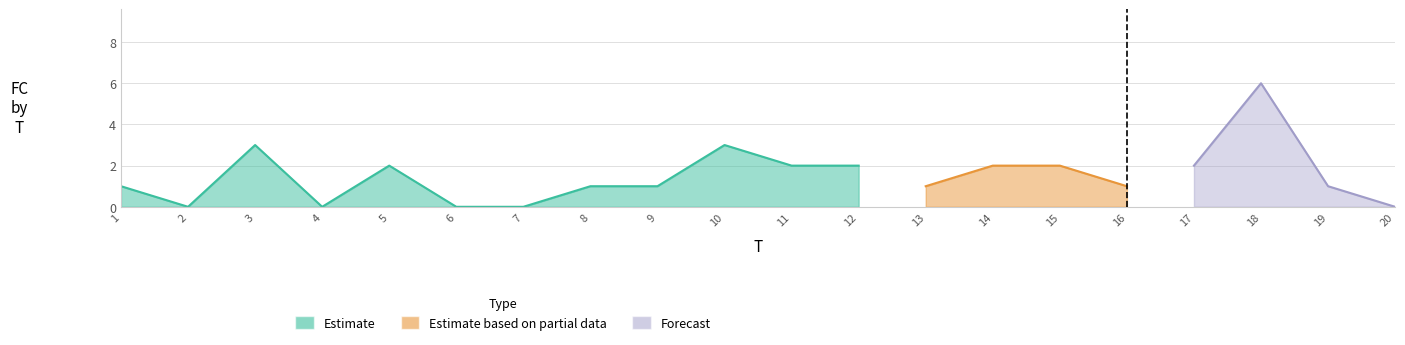

What is the change in value from 2 to 14?

+2